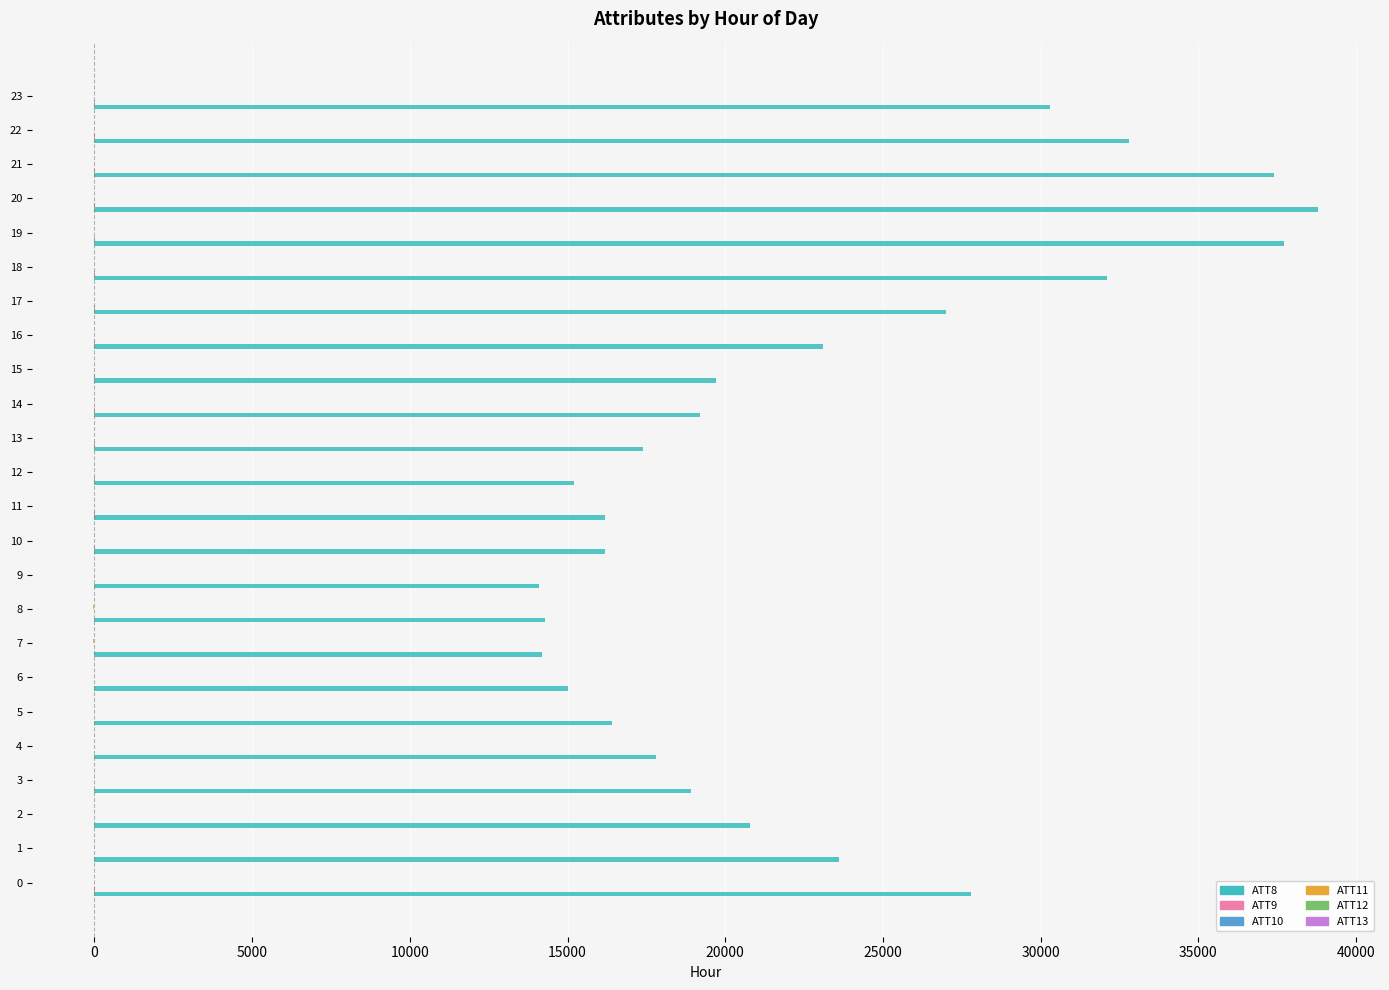

Which series has the widest spread of values?

ATT8